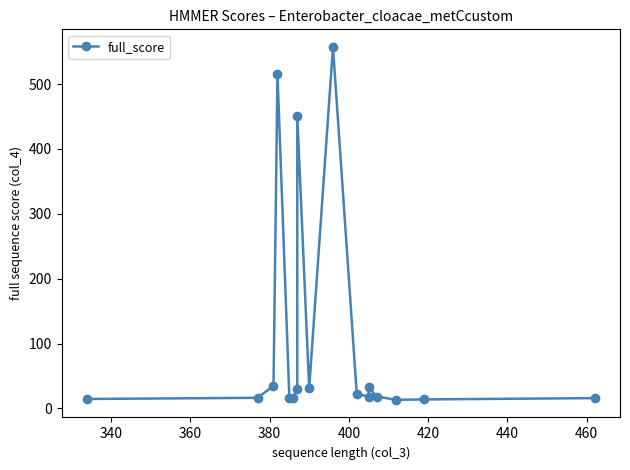

Reading right to left, what are all the values shown in this chart?

15.8	13.8	13.2	18.3	32.4	17.9	22.6	557.1	31.0	450.8	29.9	16.5	16.7	515.8	34.7	16.3	14.5